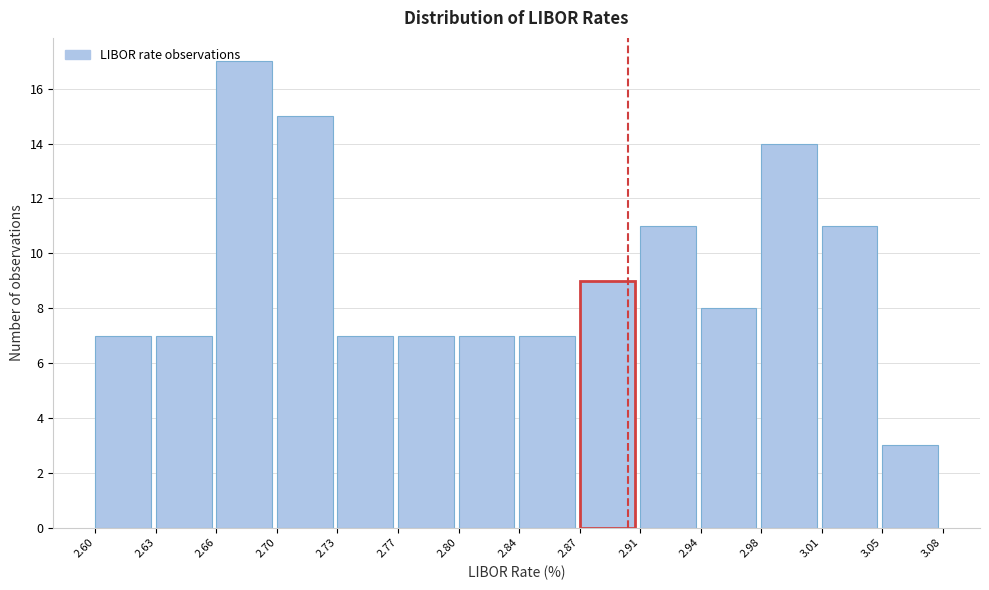

What is the height of the bar covering 3.01 to 3.05 on the x-axis? The values are not printed on the chart, so give them approximately, as read against the axis.

11